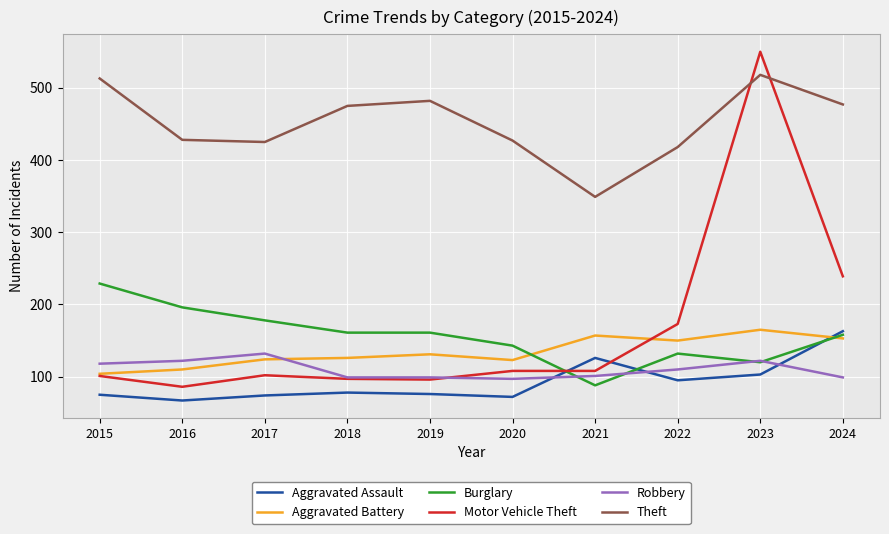

In Theft, how many points are lower than both neighbors (excluding endpoints)?

2